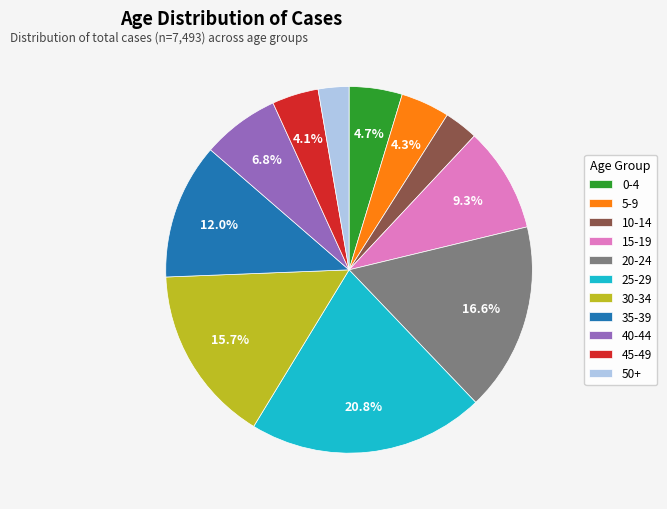

To the nearest percent, what percentage of the pie is 15-19?

9%